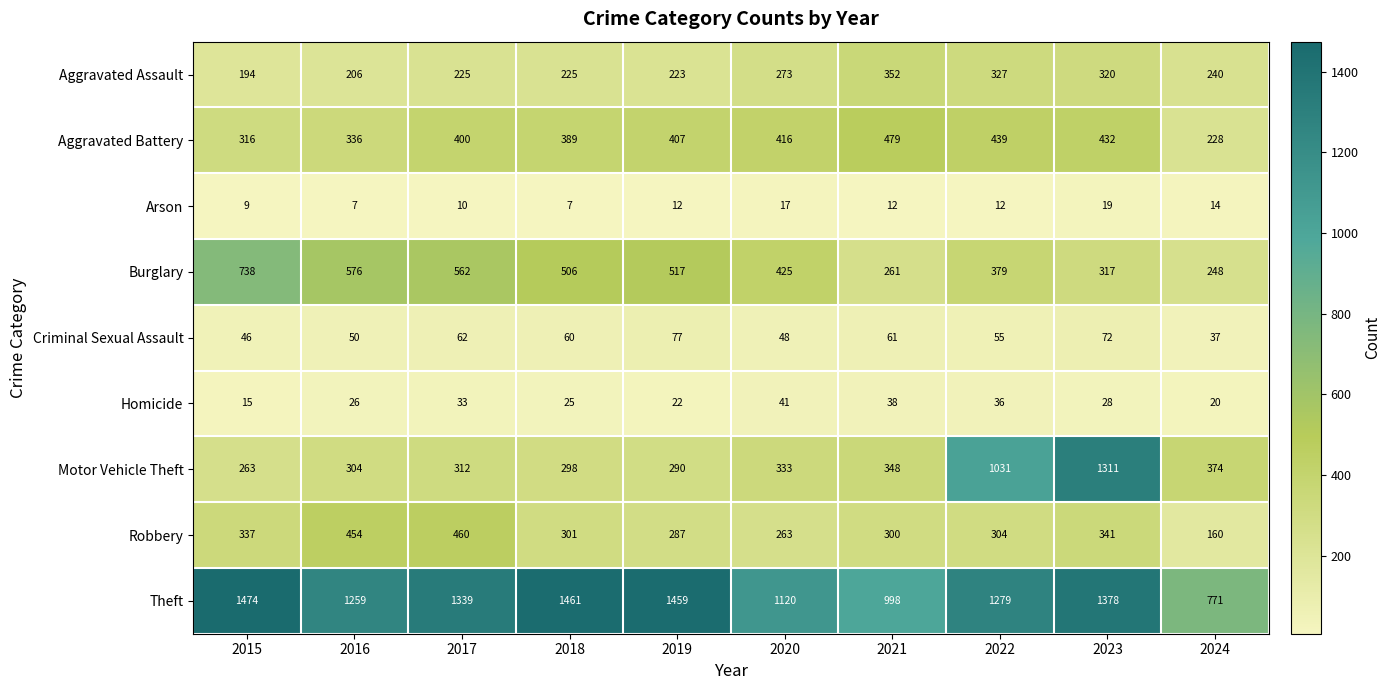

What is the difference between the second highest and minimum values in the Aggravated Battery series?

211